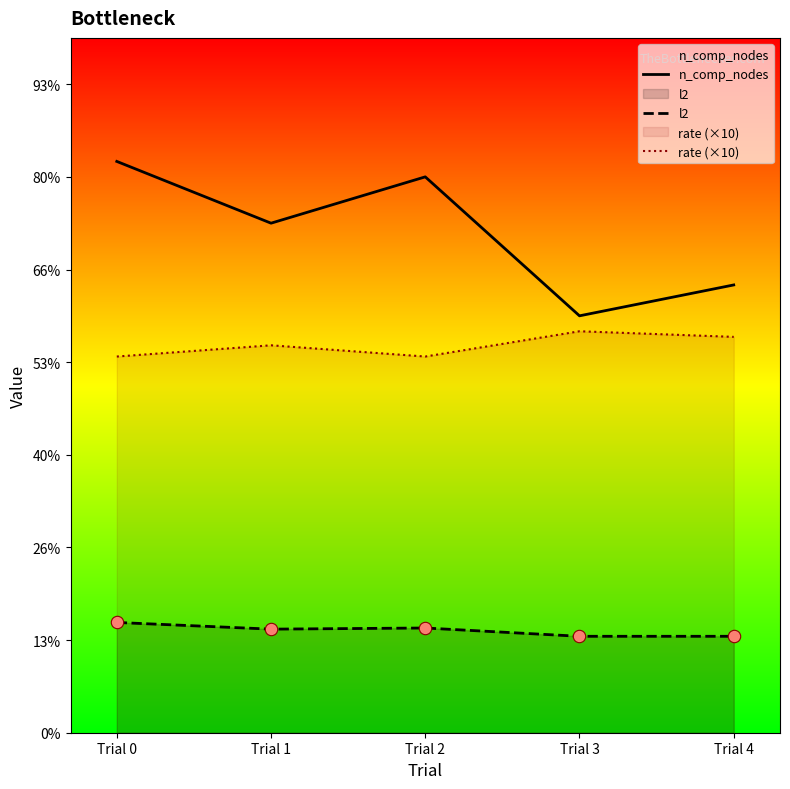

At how many categories does at least one series exceed 4?

5